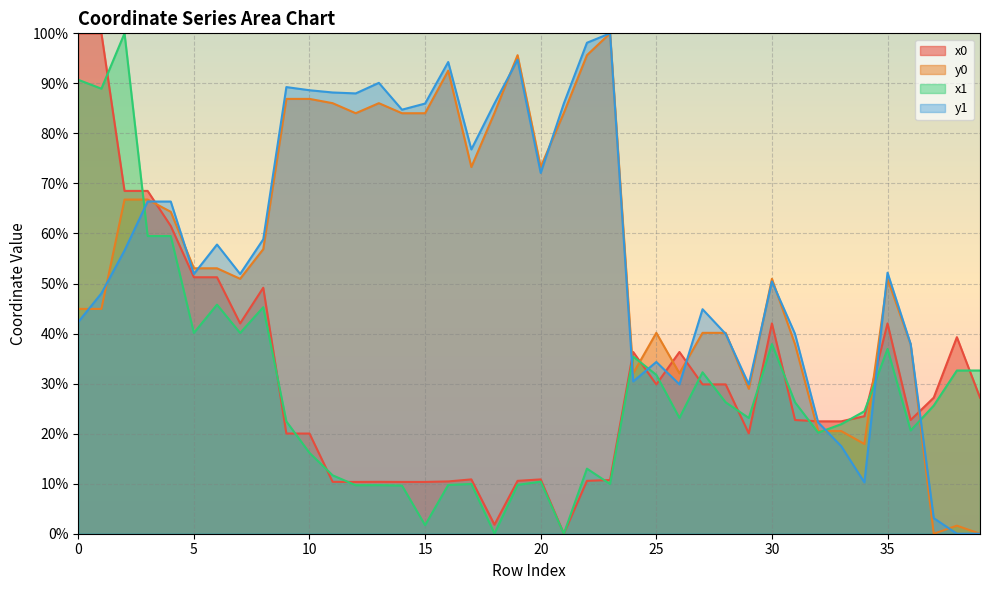

True or false: y1 has a value of 0.0 at 39.

True